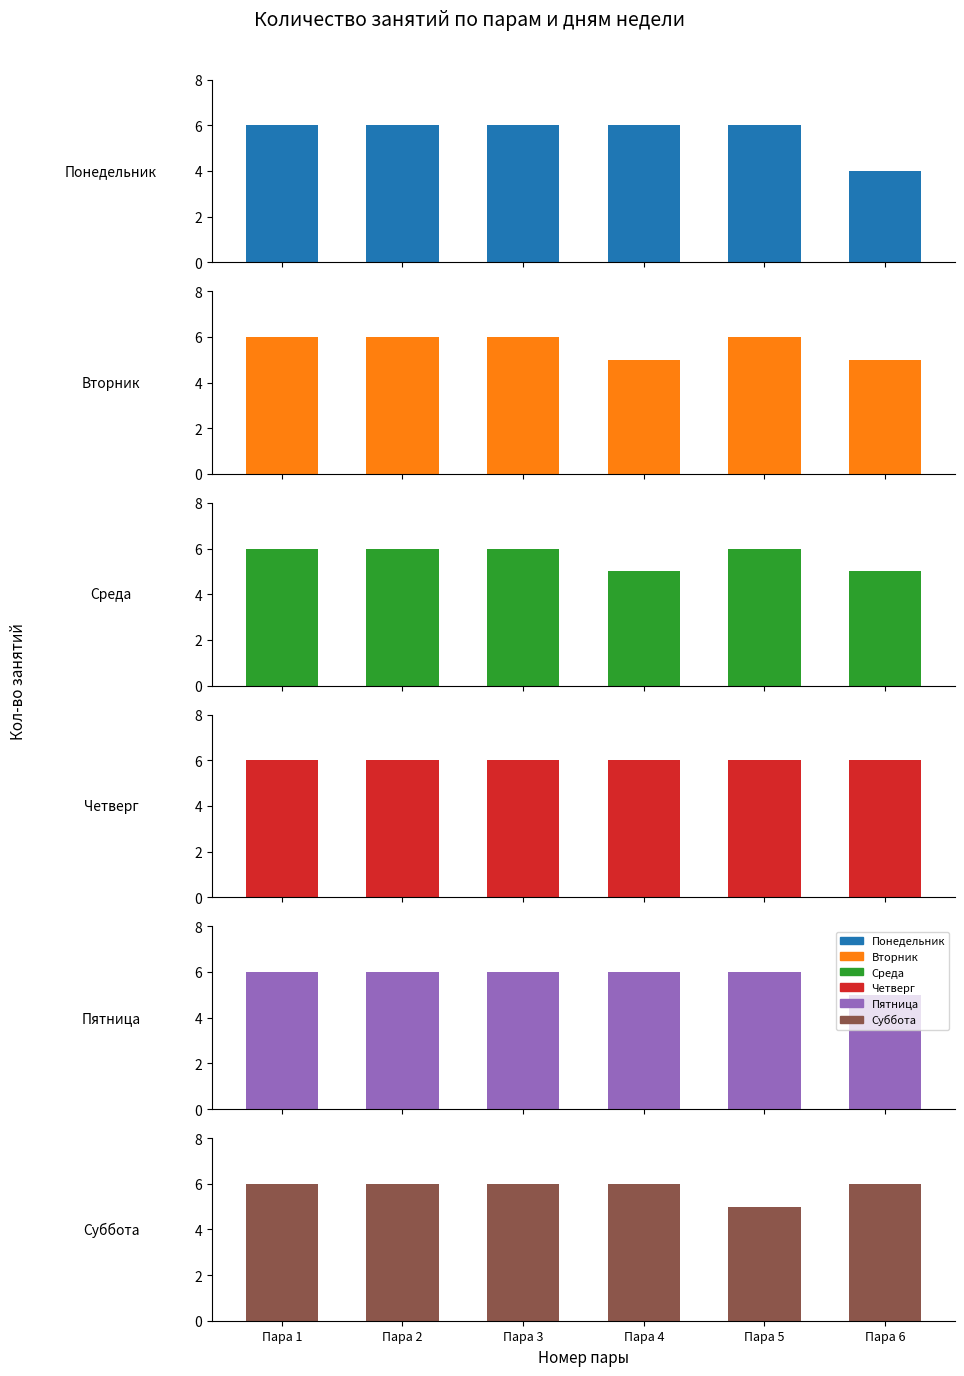

What is the difference between the Пятница values at Пара 6 and Пара 5?

1